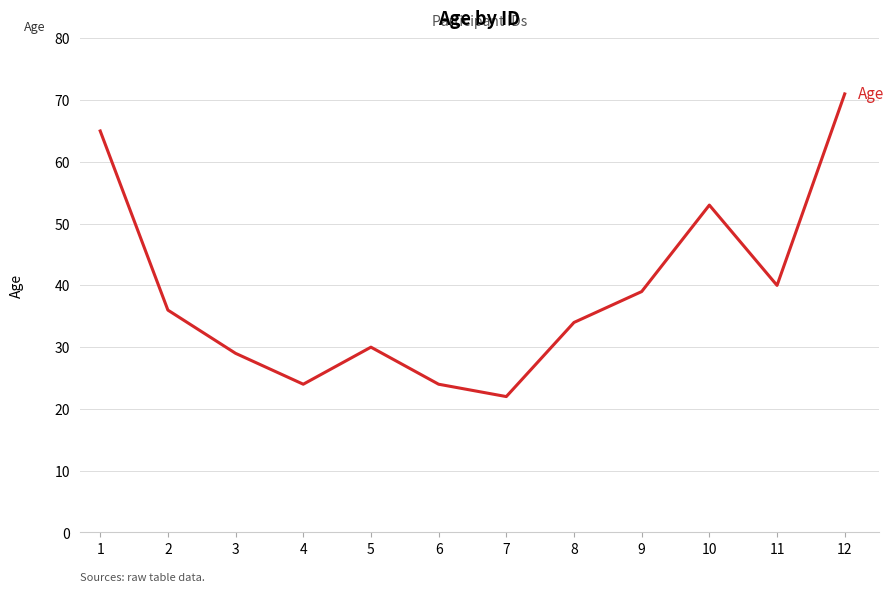

What is the difference between the values at 10 and 7?

31